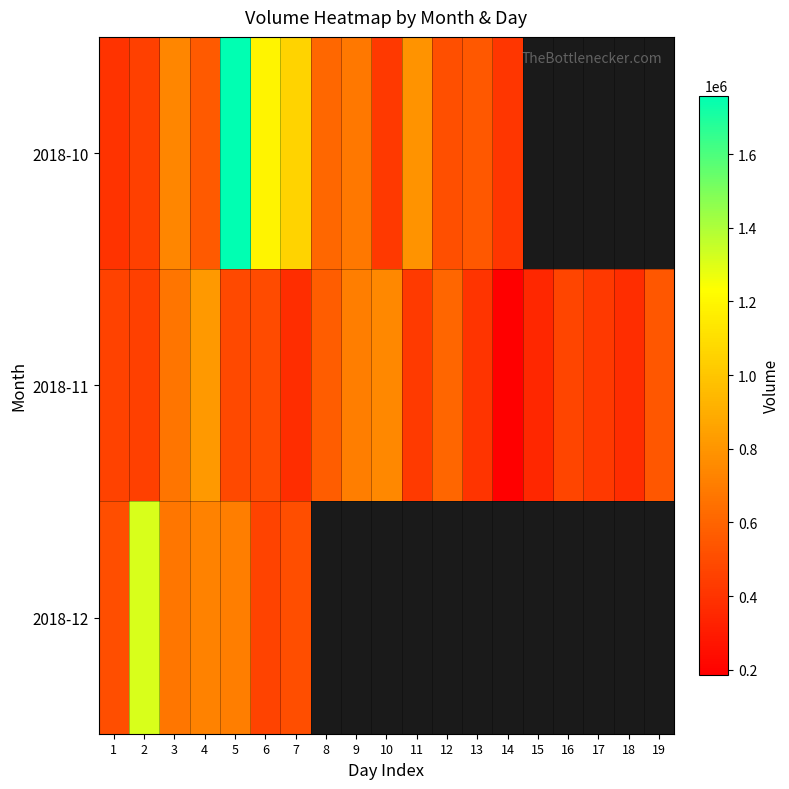

What is the maximum value for 2018-10?

1758557.0